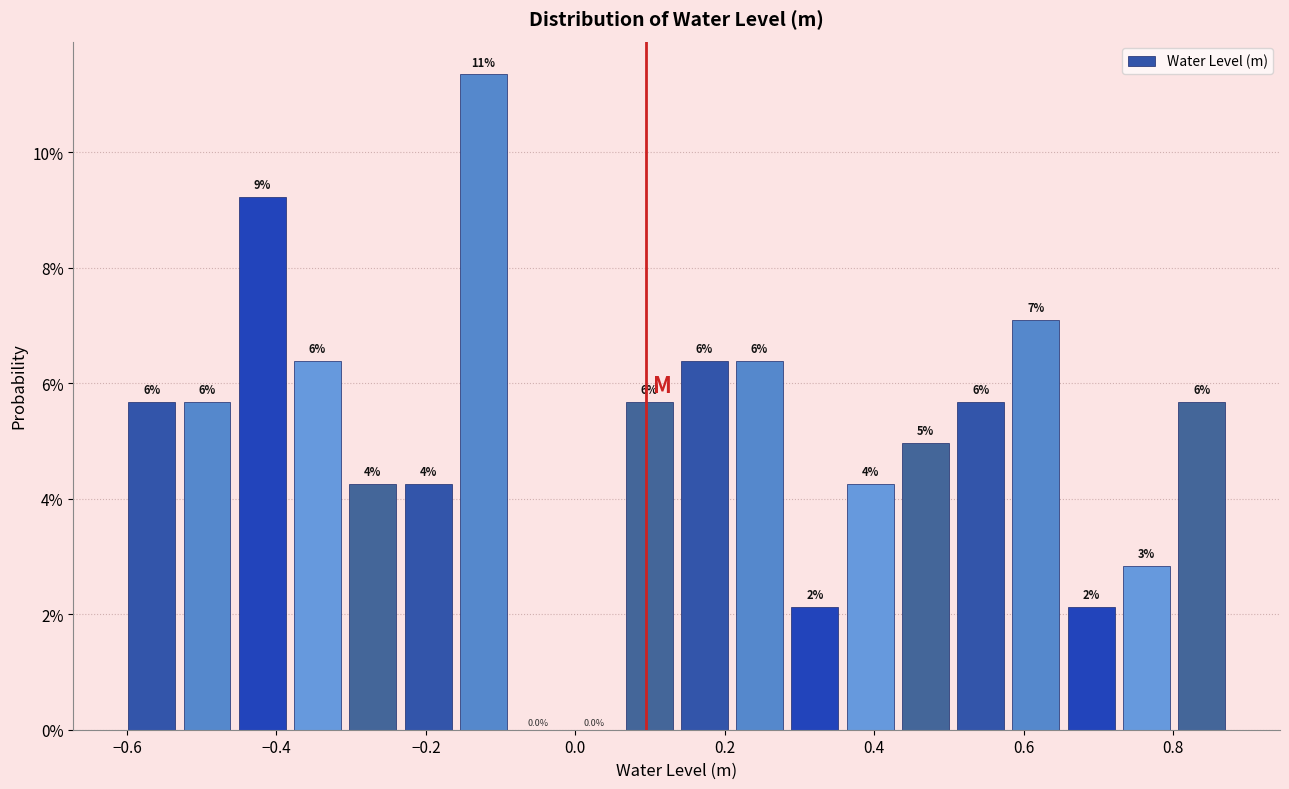

Read against the x-axis, roughly where is the centre of the tallest bar?

-0.12